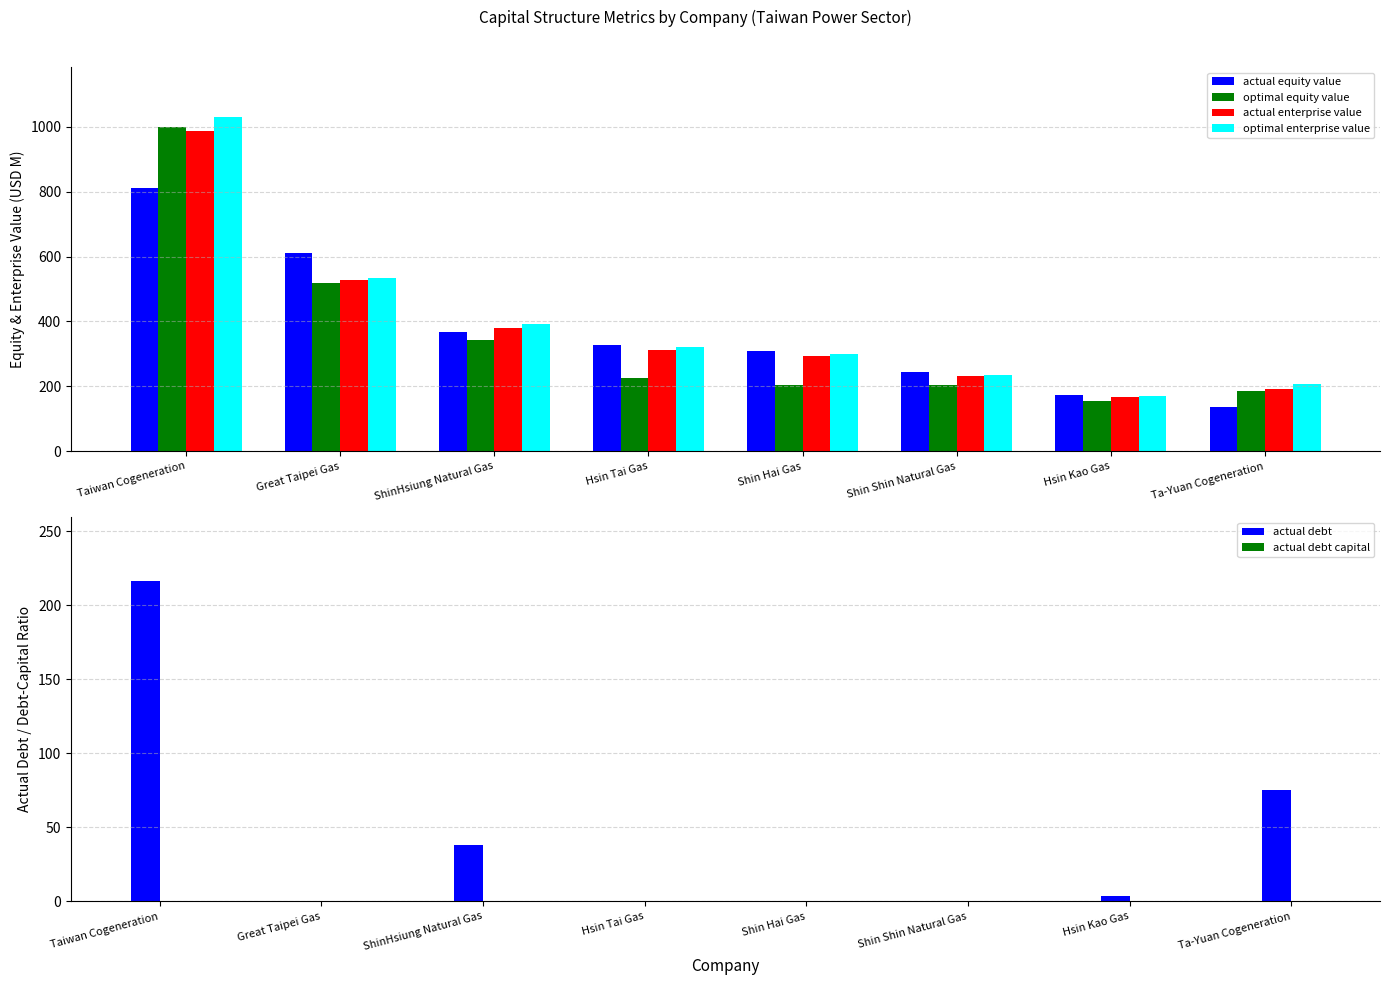

True or false: optimal equity value has a value of 519.5 at Great Taipei Gas.

True